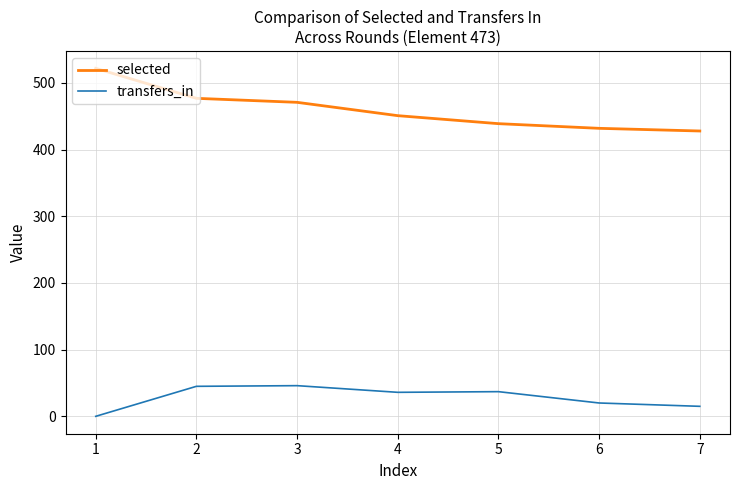

Does the chart have visible grid lines?

Yes